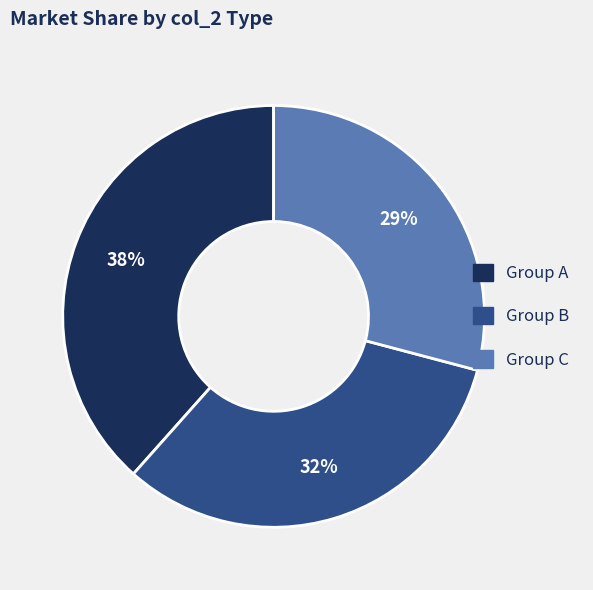

Is there any slice that represents more than half of the pie?

No